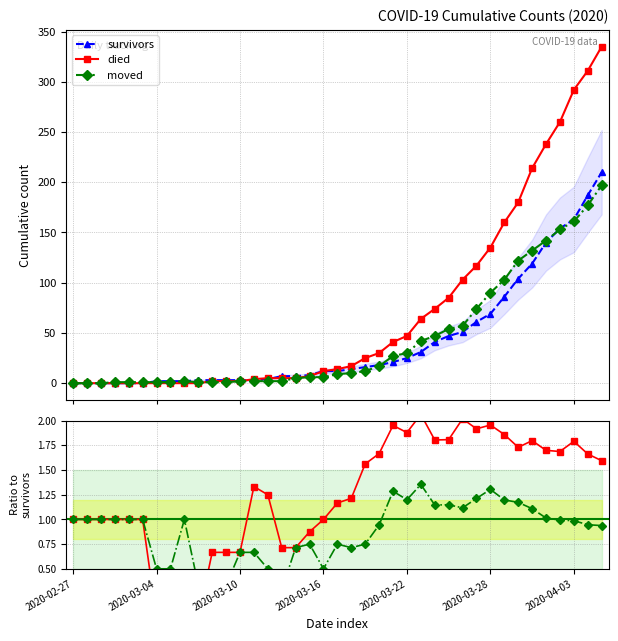

At which label does moved reach its minimum?

2020-02-27